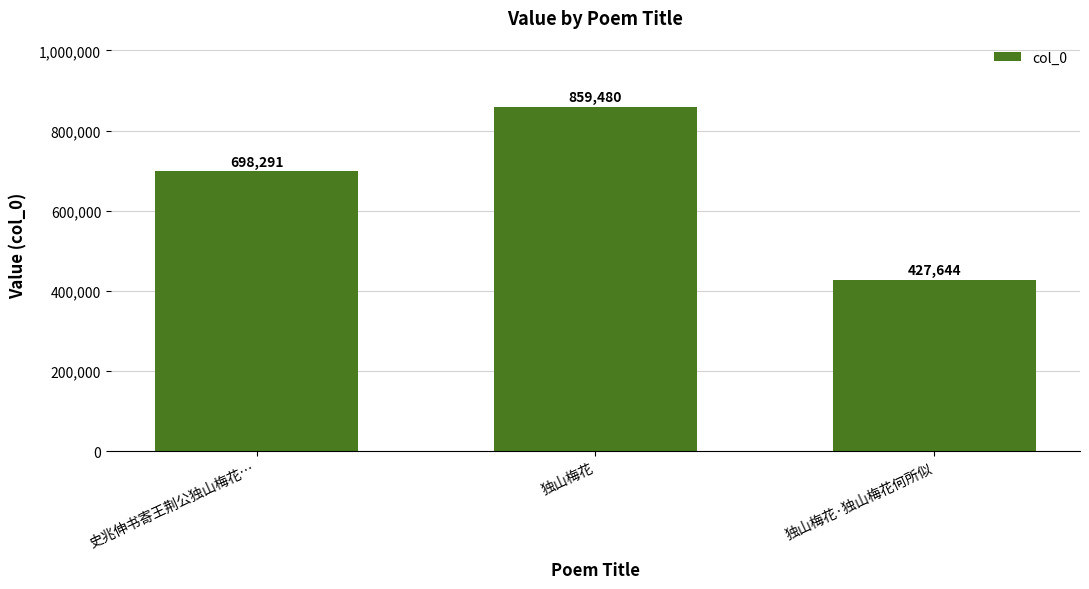

What is the value of the 2nd bar from the left?

859480